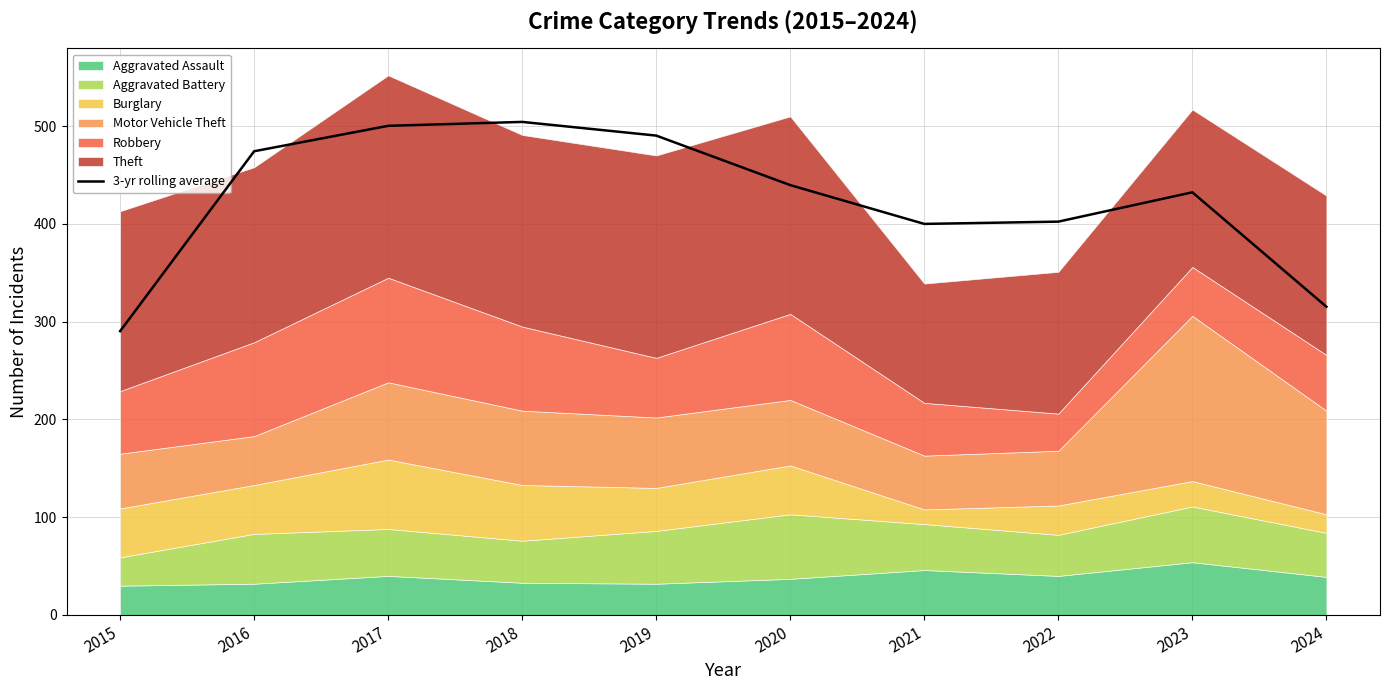

Where is the data nearest to the value 397?

2021